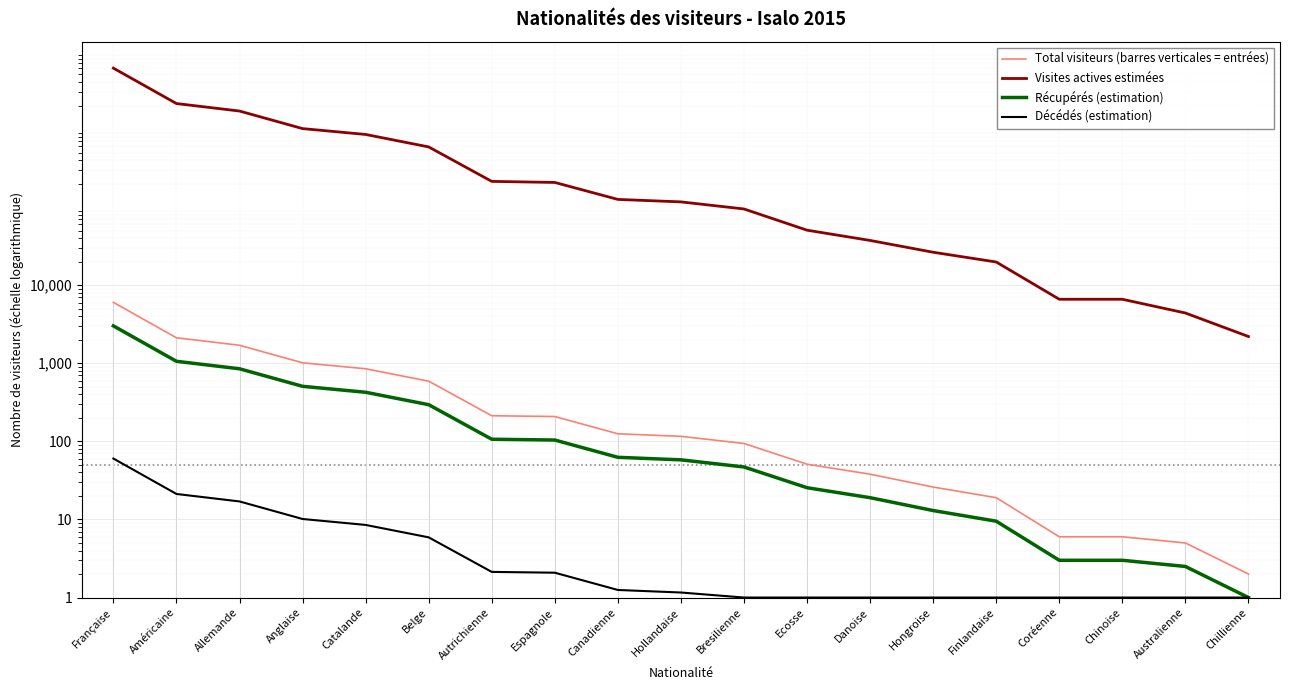

List the series in order of their peak value, lowest first.

Décédés (estimation), Récupérés (estimation), Total visiteurs (barres verticales = entrées), Visites actives estimées